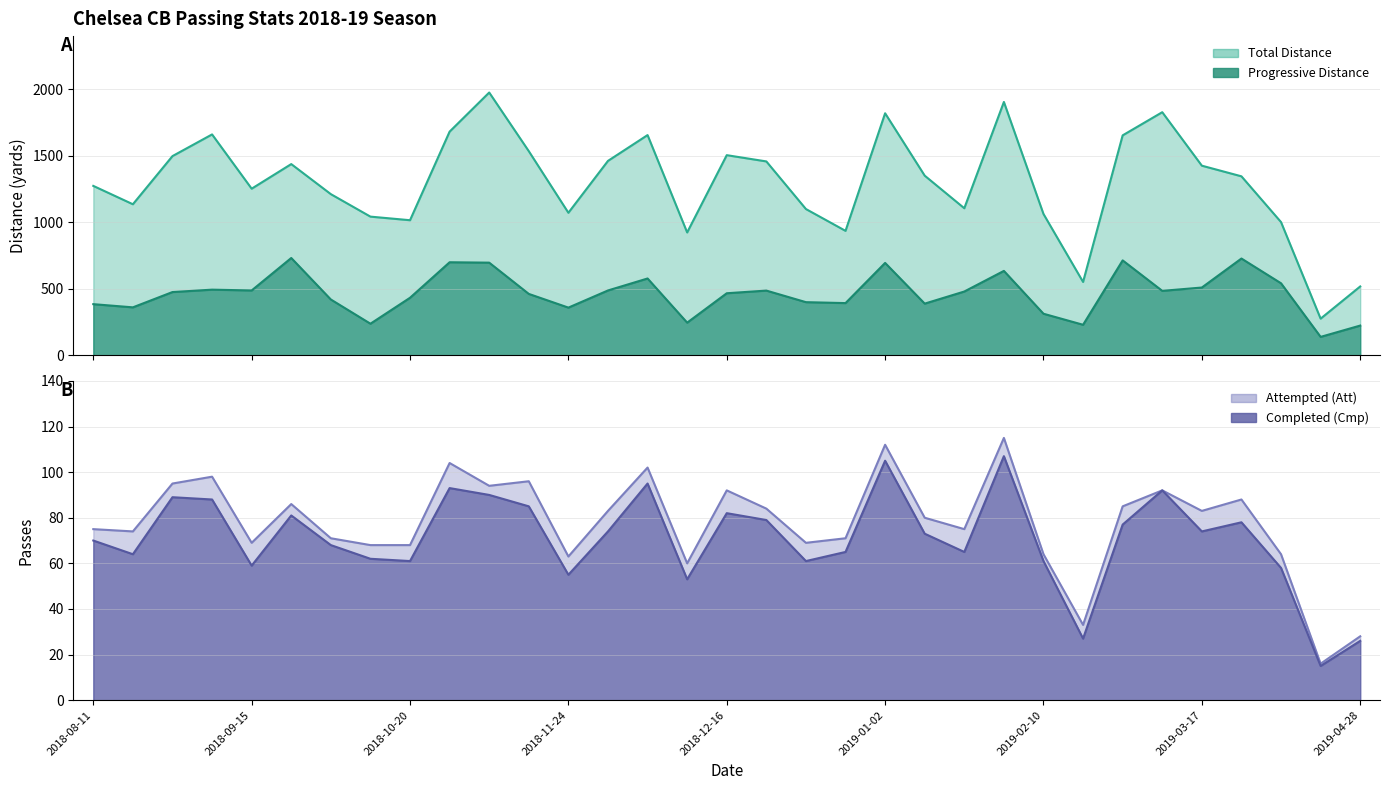

What is the value of the PrgDist point at the 3rd from the left?

476